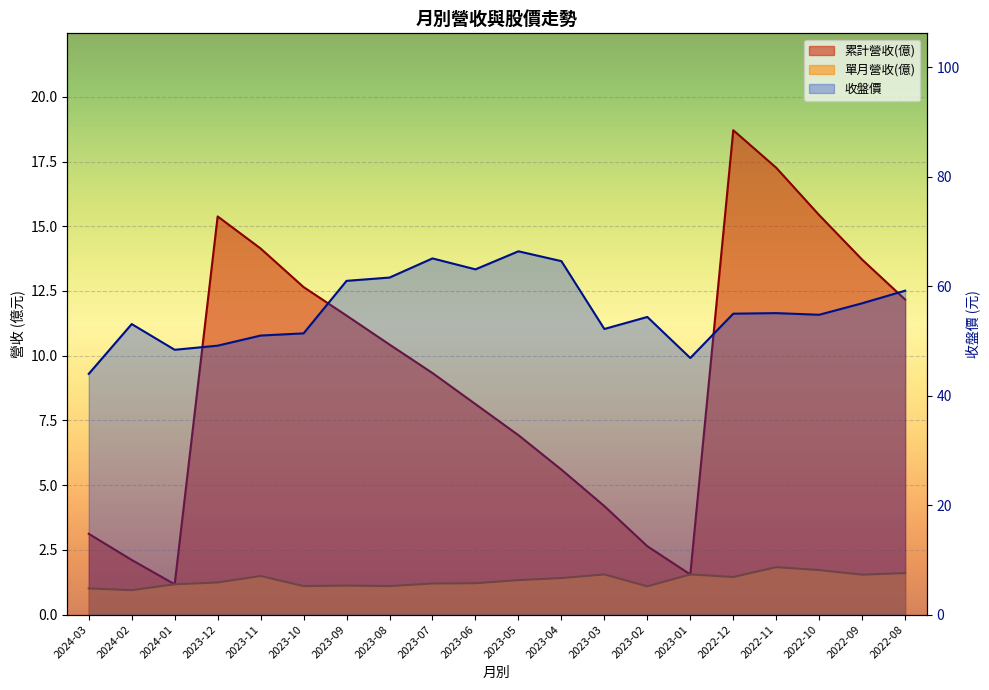

At which category does 單月營收(億) reach its first local peak?

2023-11